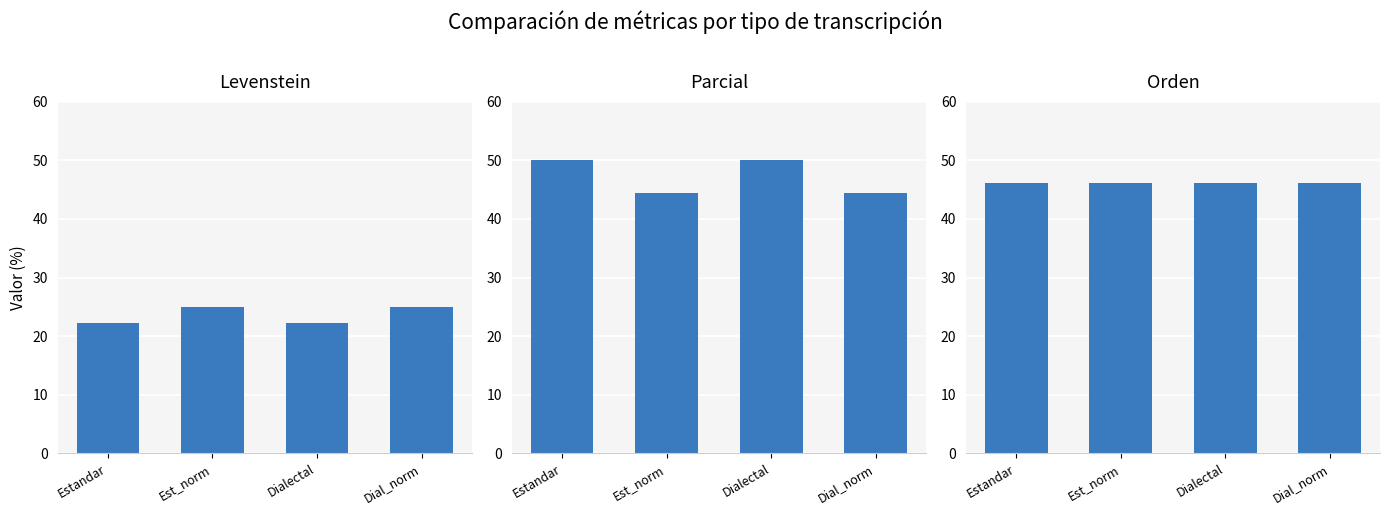

Reading right to left, extract all data points from this chart.

Levenstein: 25.0	22.2	25.0	22.2
Parcial: 44.4	50.0	44.4	50.0
Orden: 46.2	46.2	46.2	46.2